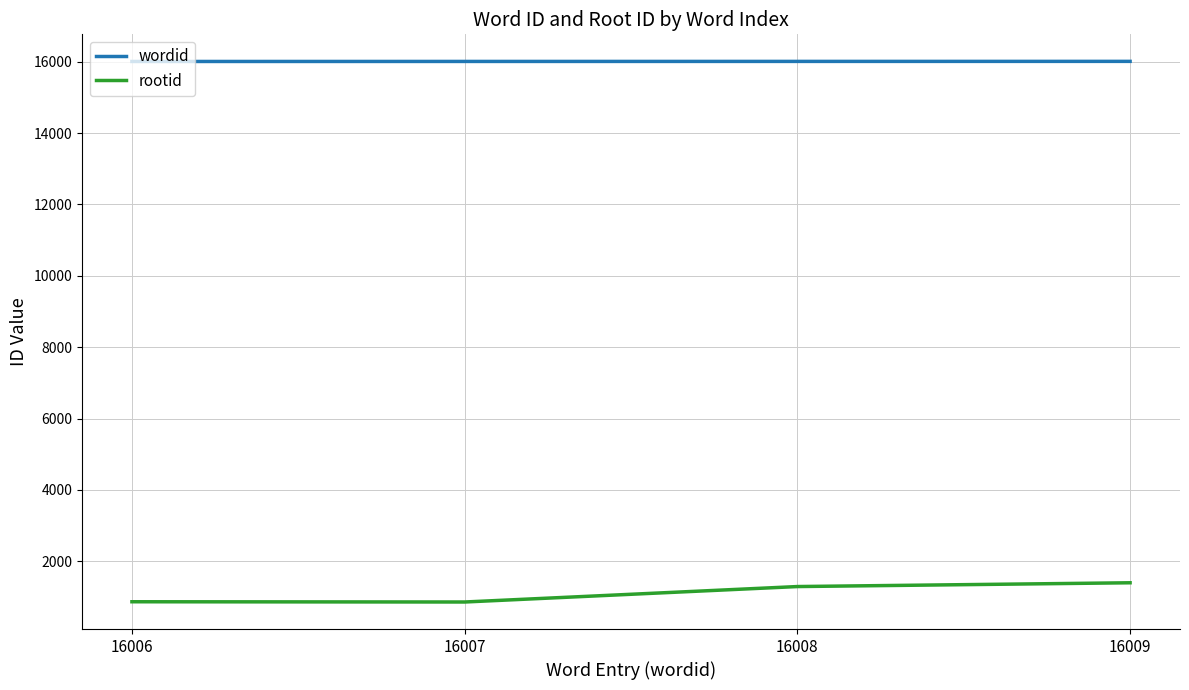

True or false: rootid and wordid intersect in this chart.

False